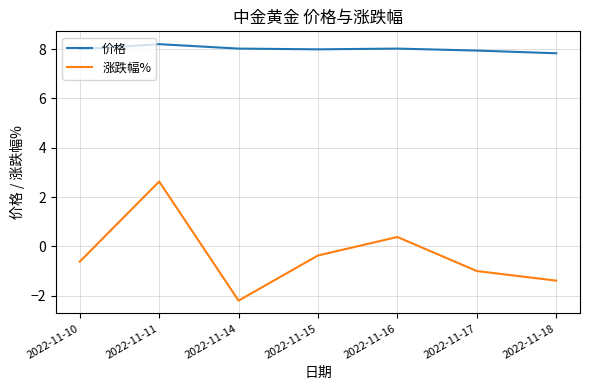

How many positive values does the 涨跌幅% series have?

2